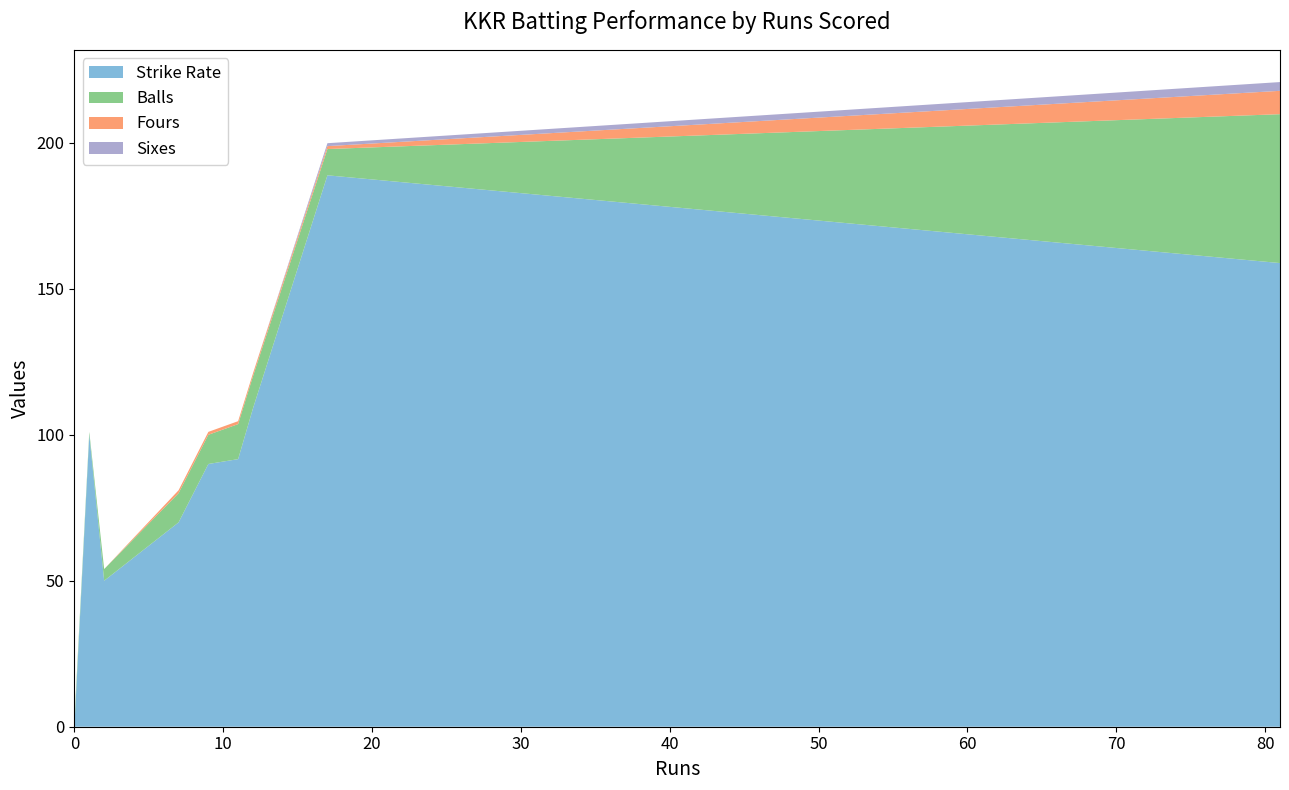

Reading left to right, transcribe all the data shown in this chart.

Strike Rate: Rahul Tripathi=158.8	Shubman Gill=91.7	Nitish Rana=90.0	Sunil Narine=188.9	Eoin Morgan=70.0	Andre Russell=50.0	Dinesh Karthik=109.1	Pat Cummins=188.9	Kamlesh Nagarkoti=0.0	Shivam Mavi=0.0	Varun Chakravarthy=100.0
Balls: Rahul Tripathi=51.0	Shubman Gill=12.0	Nitish Rana=10.0	Sunil Narine=9.0	Eoin Morgan=10.0	Andre Russell=4.0	Dinesh Karthik=11.0	Pat Cummins=9.0	Kamlesh Nagarkoti=2.0	Shivam Mavi=1.0	Varun Chakravarthy=1.0
Fours: Rahul Tripathi=8.0	Shubman Gill=1.0	Nitish Rana=1.0	Sunil Narine=1.0	Eoin Morgan=1.0	Andre Russell=0.0	Dinesh Karthik=1.0	Pat Cummins=1.0	Kamlesh Nagarkoti=0.0	Shivam Mavi=0.0	Varun Chakravarthy=0.0
Sixes: Rahul Tripathi=3.0	Shubman Gill=0.0	Nitish Rana=0.0	Sunil Narine=1.0	Eoin Morgan=0.0	Andre Russell=0.0	Dinesh Karthik=0.0	Pat Cummins=1.0	Kamlesh Nagarkoti=0.0	Shivam Mavi=0.0	Varun Chakravarthy=0.0